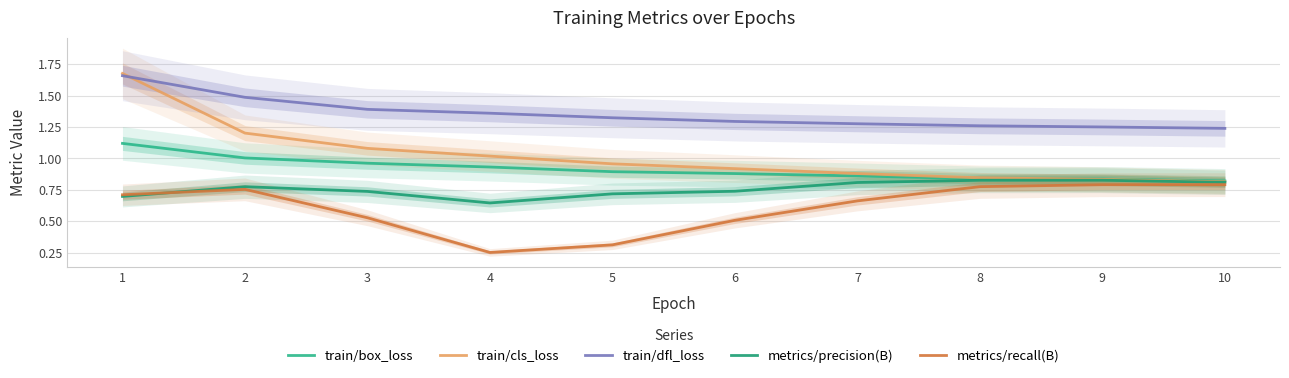

What is the approximate value of metrics/recall(B) at 10?

0.8